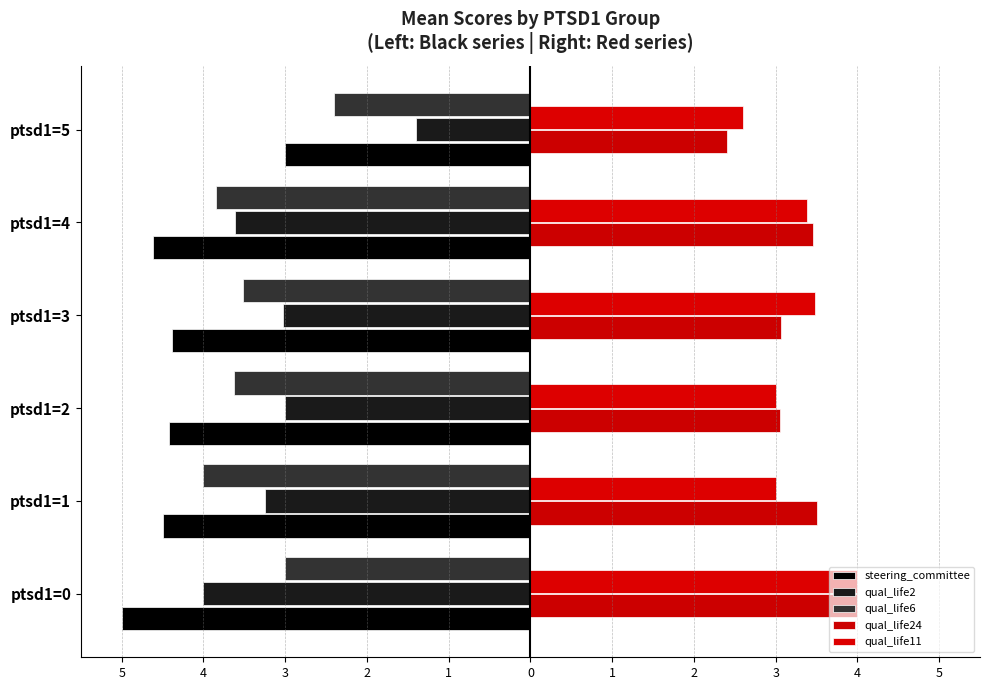

Reading left to right, extract all data points from this chart.

steering_committee: -5.0	-4.5	-4.4	-4.4	-4.6	-3.0
qual_life2: -4.0	-3.2	-3.0	-3.0	-3.6	-1.4
qual_life6: -3.0	-4.0	-3.6	-3.5	-3.8	-2.4
qual_life24: 4.0	3.5	3.0	3.1	3.5	2.4
qual_life11: 4.0	3.0	3.0	3.5	3.4	2.6